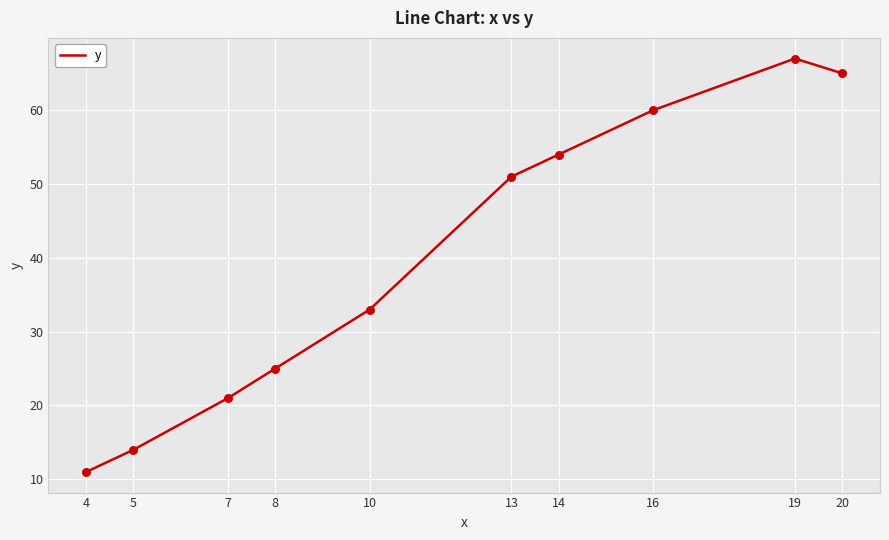

What is the change in value from 14 to 20?

+11